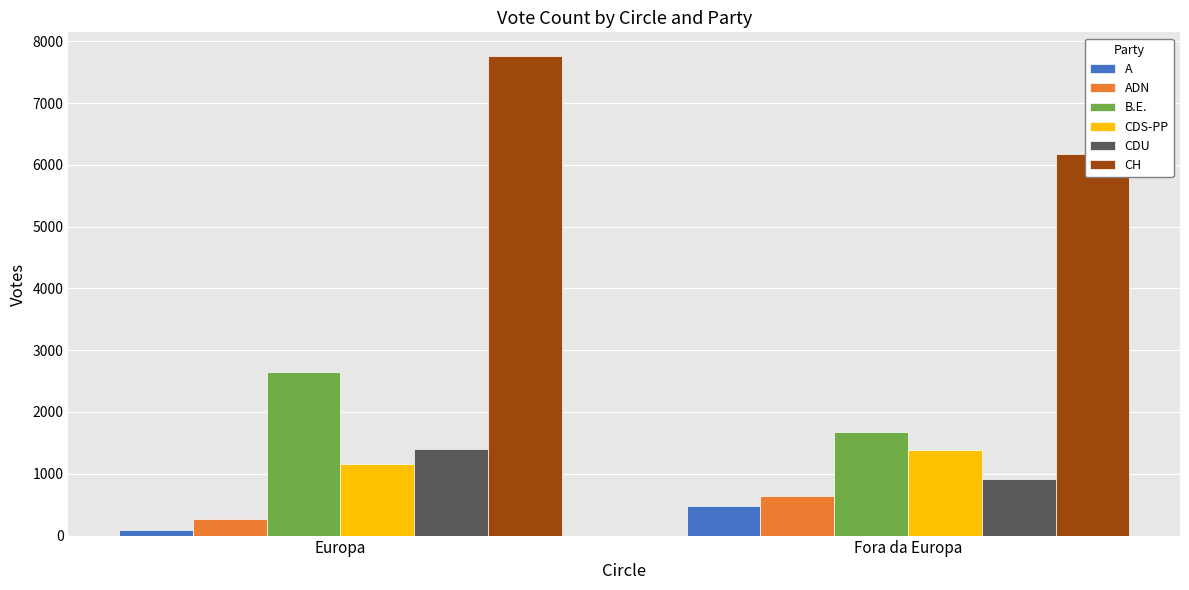

Rank the series at Europa from lowest to highest value.

A, ADN, CDS-PP, CDU, B.E., CH